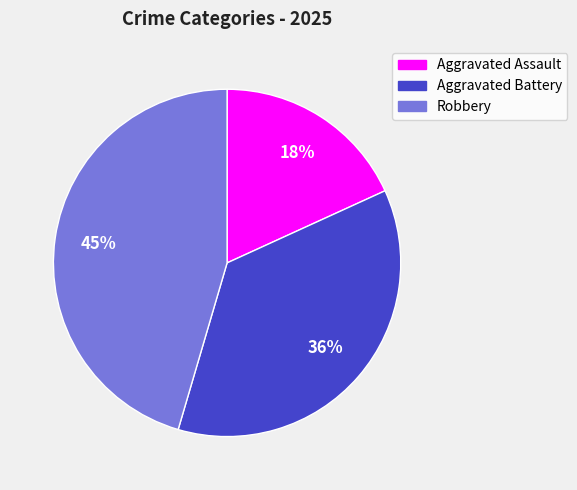

Is there any slice that represents more than half of the pie?

No